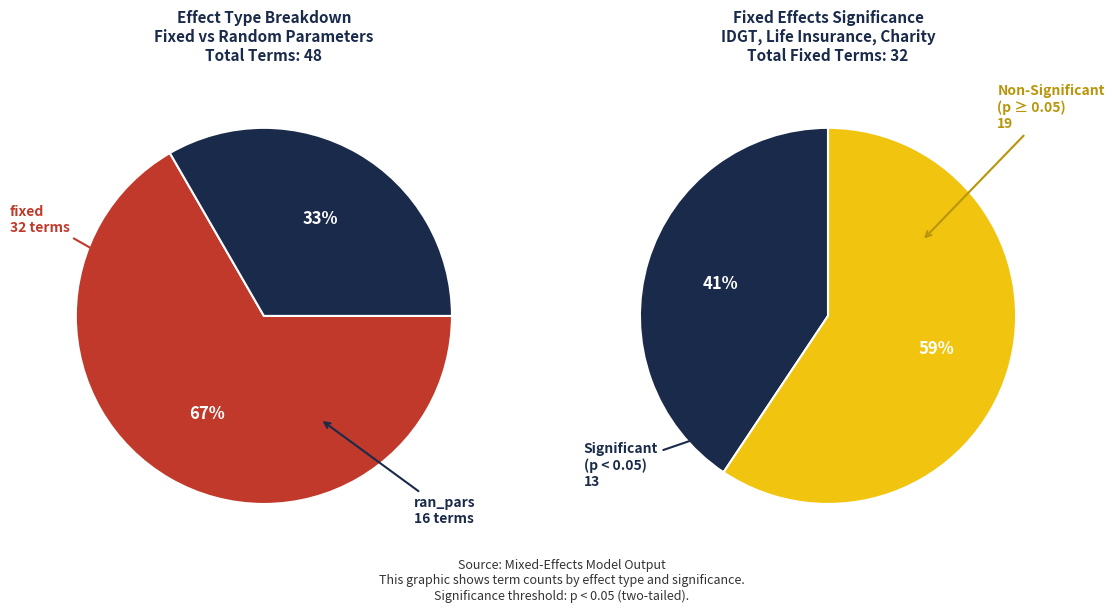

Which slice is the smallest?

ran_pars